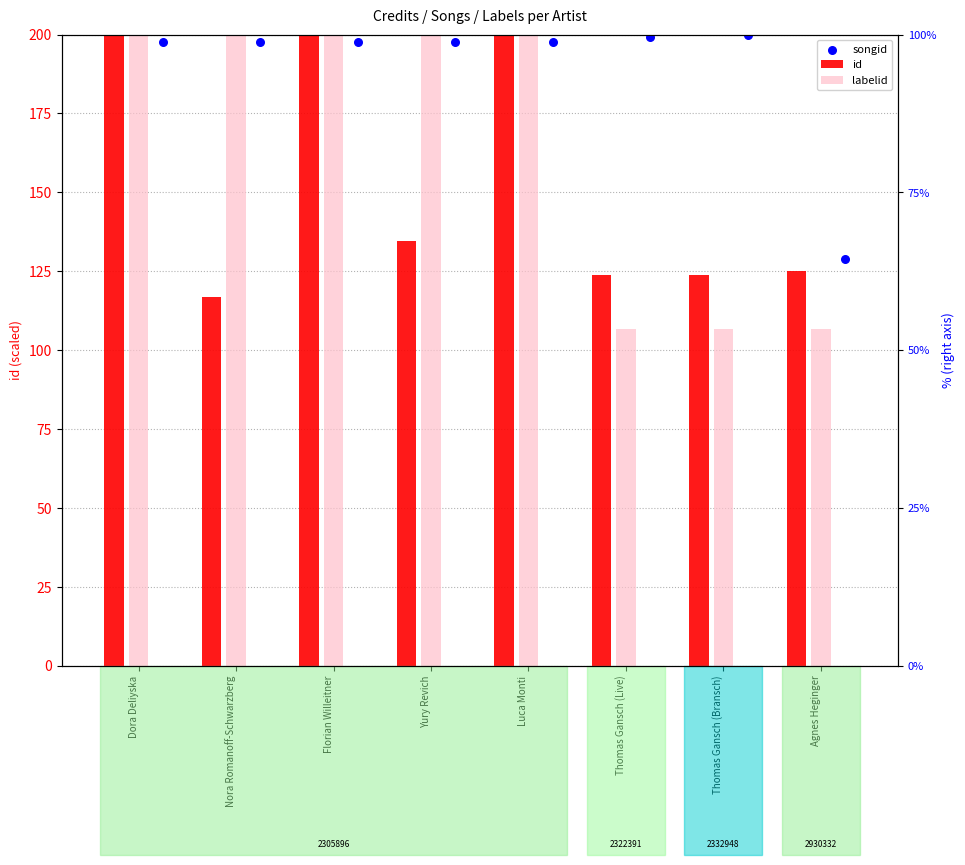

Is the value of labelid at Florian Willeitner greater than the value of songid at Luca Monti?

Yes